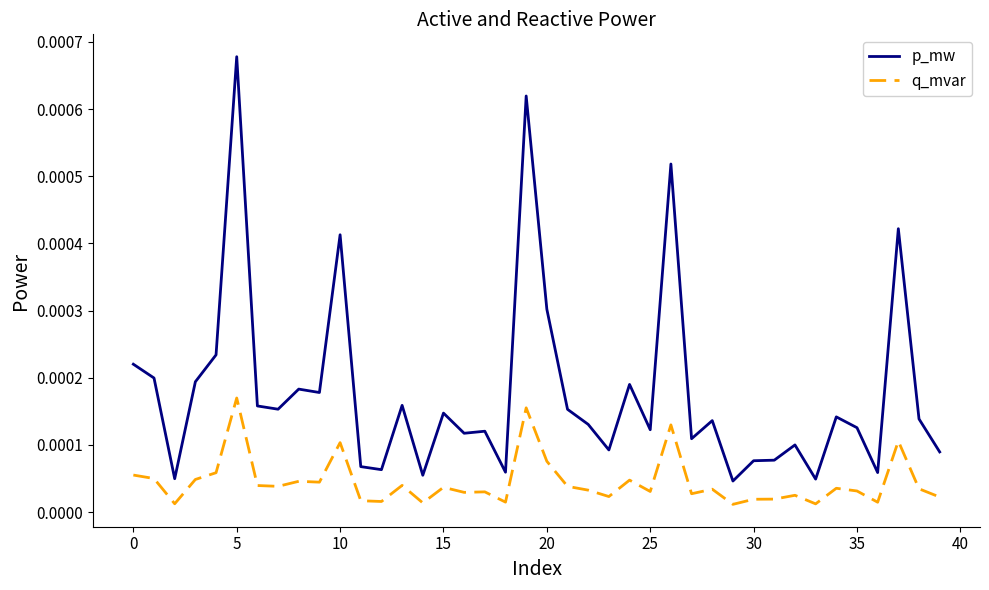

True or false: p_mw and q_mvar intersect in this chart.

False